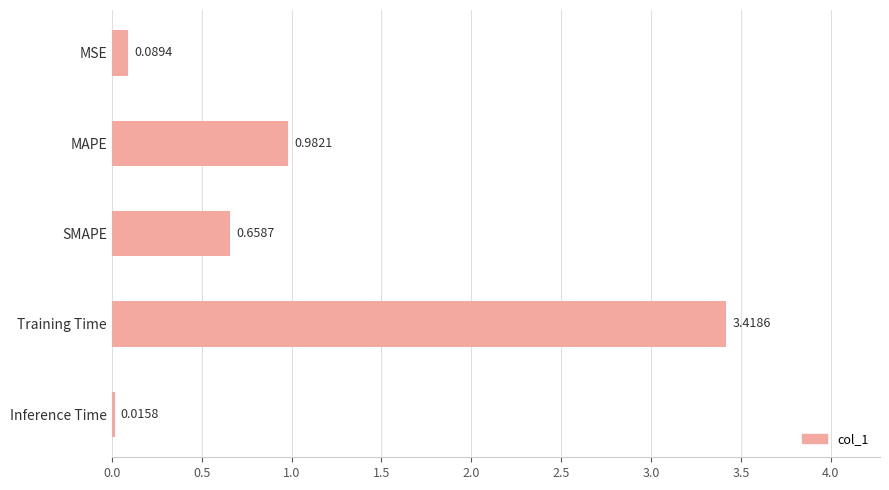

What is the difference between the second highest and second lowest values?

0.9